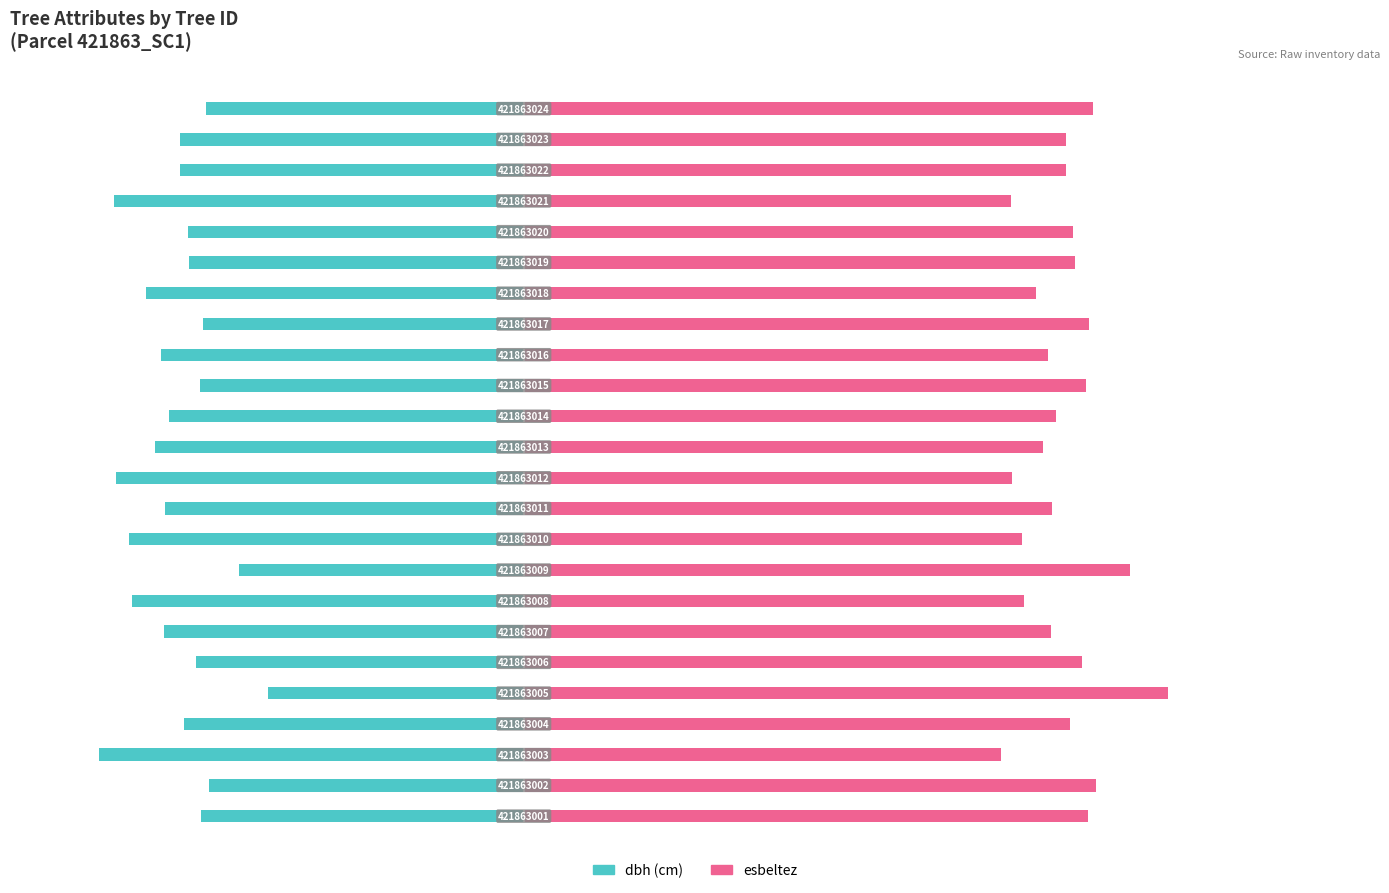

What is the highest value of the esbeltez series?

37.6